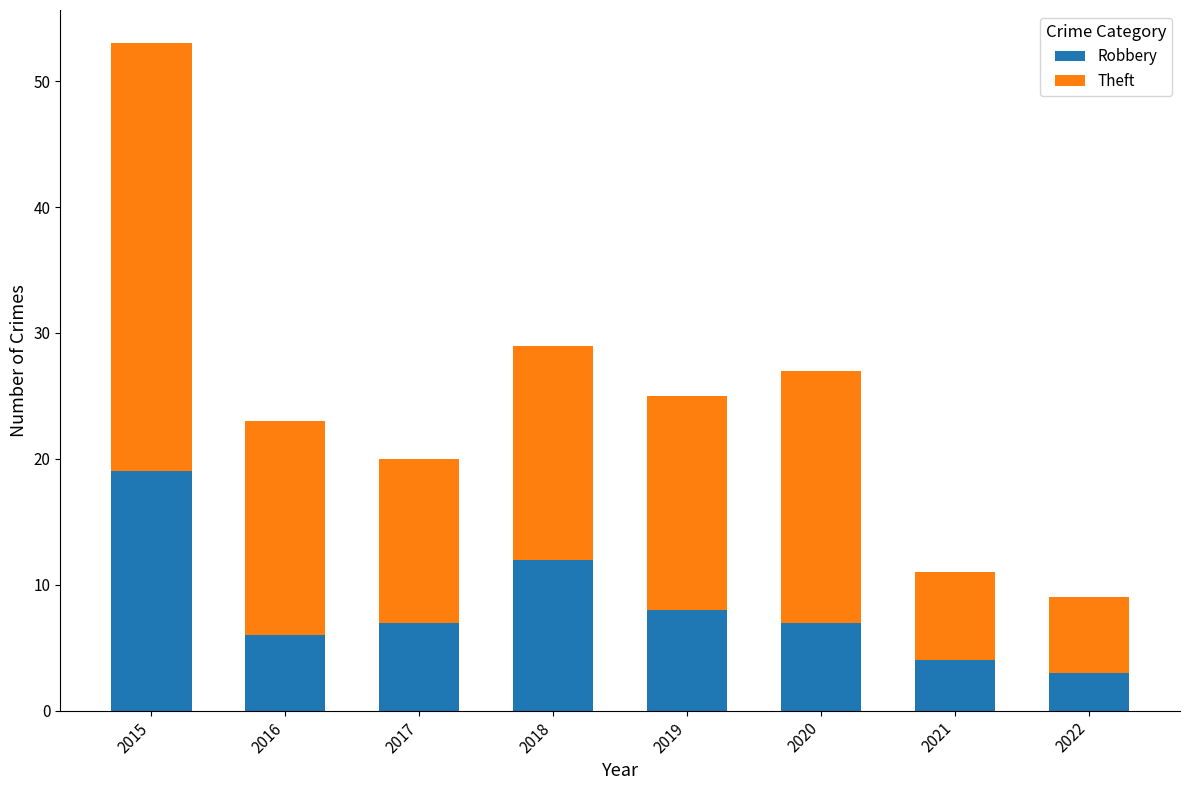

Reading right to left, transcribe the values for Robbery.

2022=3	2021=4	2020=7	2019=8	2018=12	2017=7	2016=6	2015=19